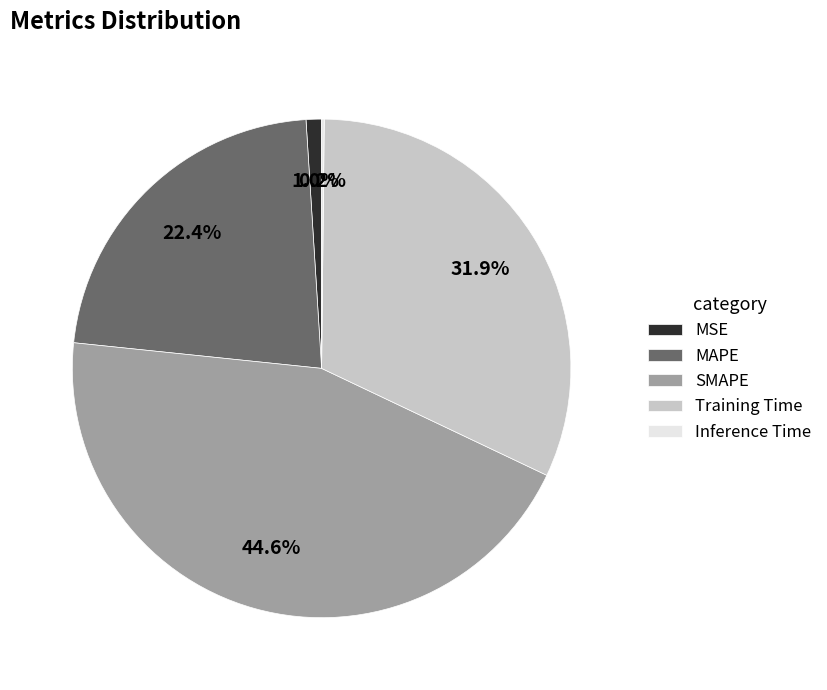

What percentage is the SMAPE slice, to the nearest percent?

45%